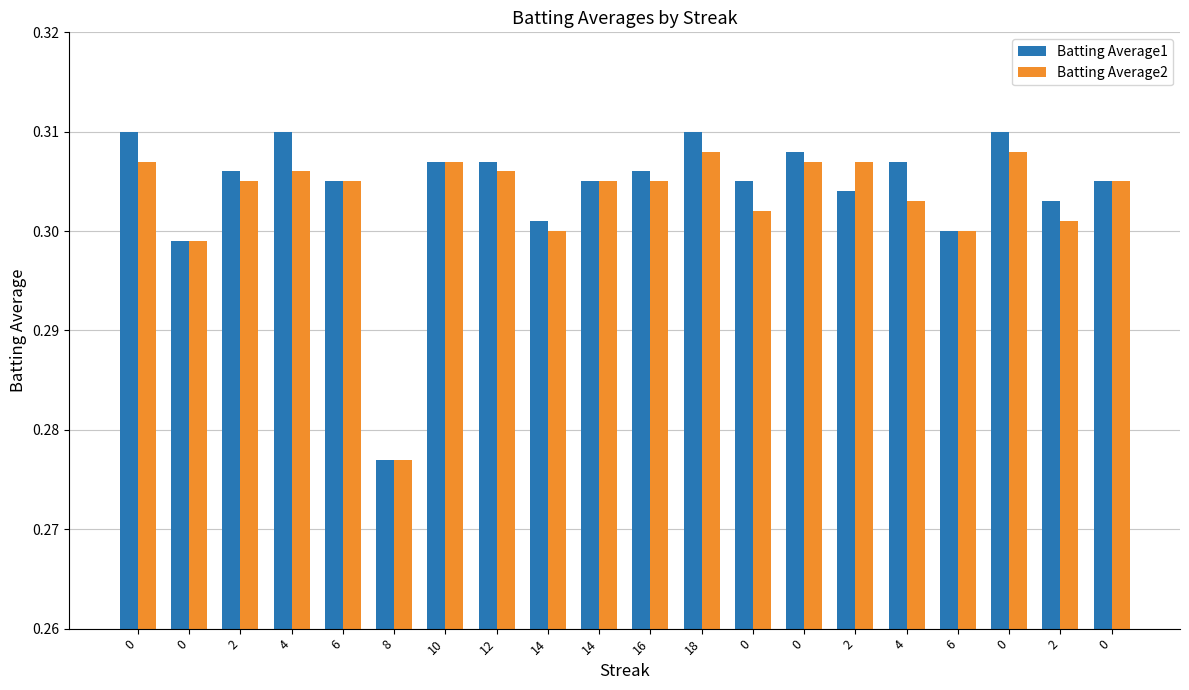

Which series has the largest range (max minus min)?

Batting Average1